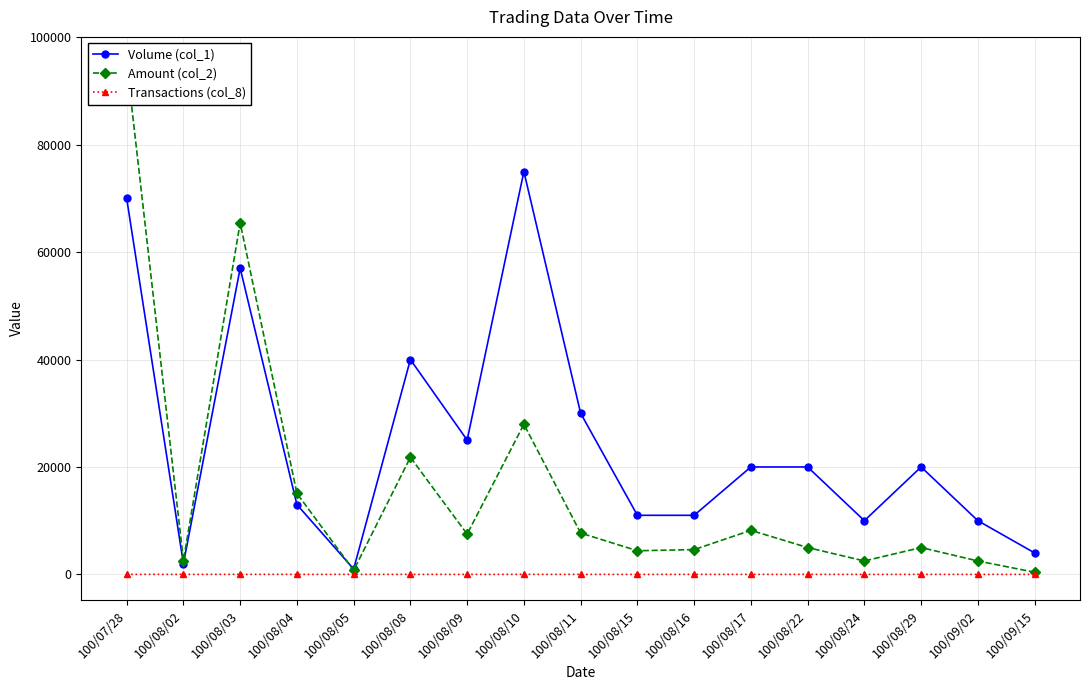

At which category does Volume (col_1) reach its first local peak?

100/08/03